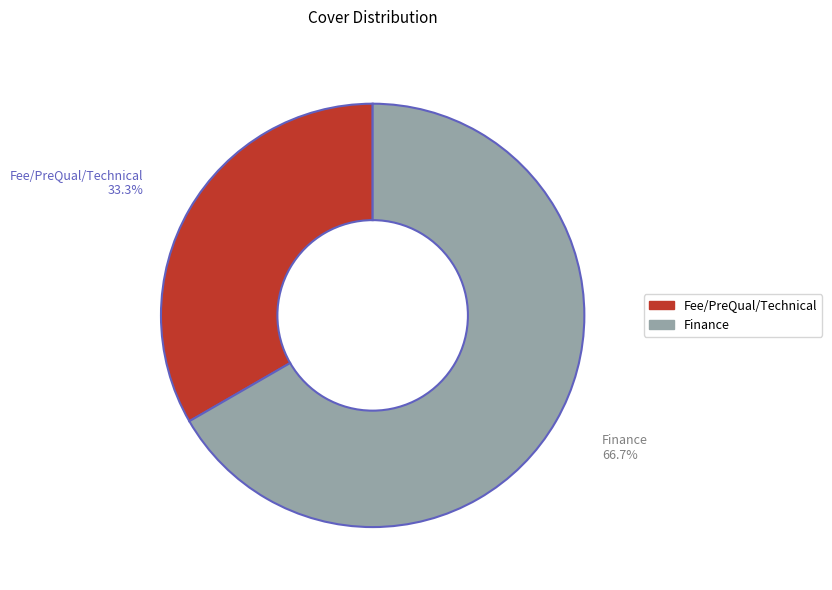

How much of the chart is everything except Finance?

33.3%